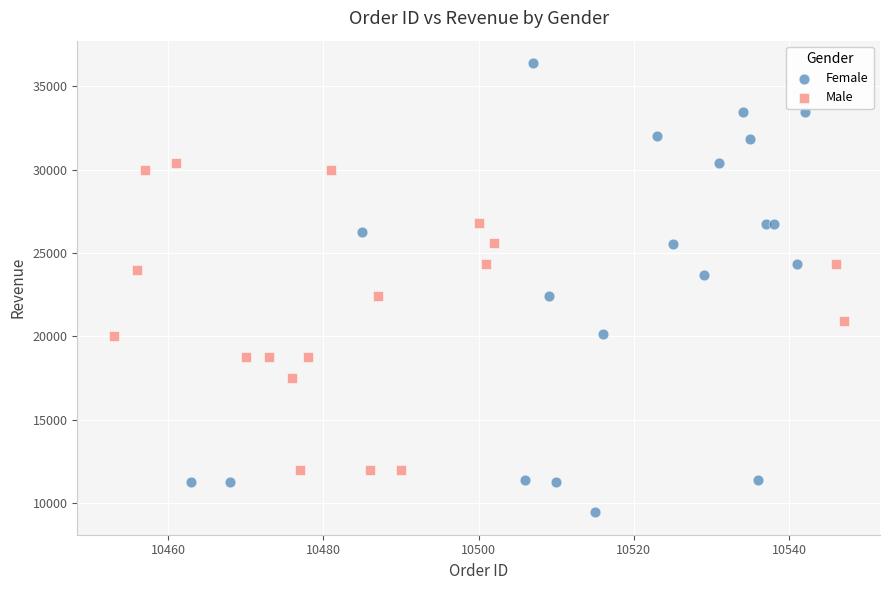

Which series has the largest Y range (max minus min)?

Female